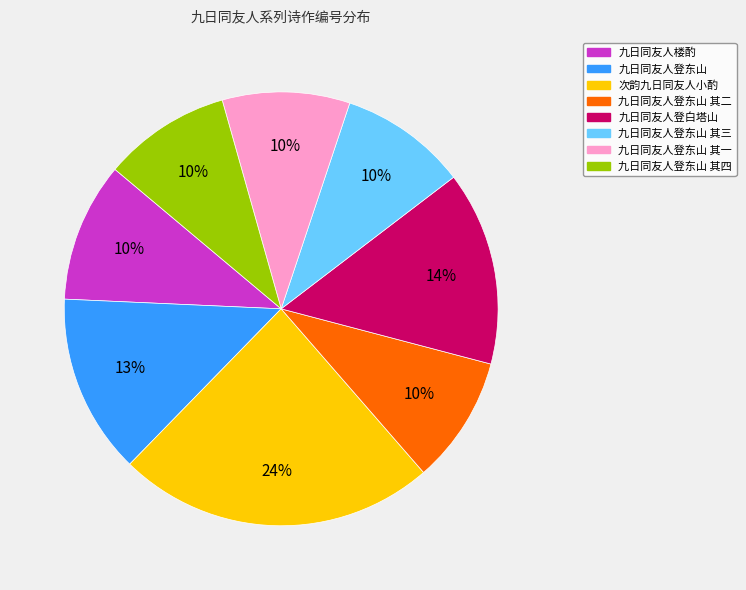

How many segments does this pie chart have?

8